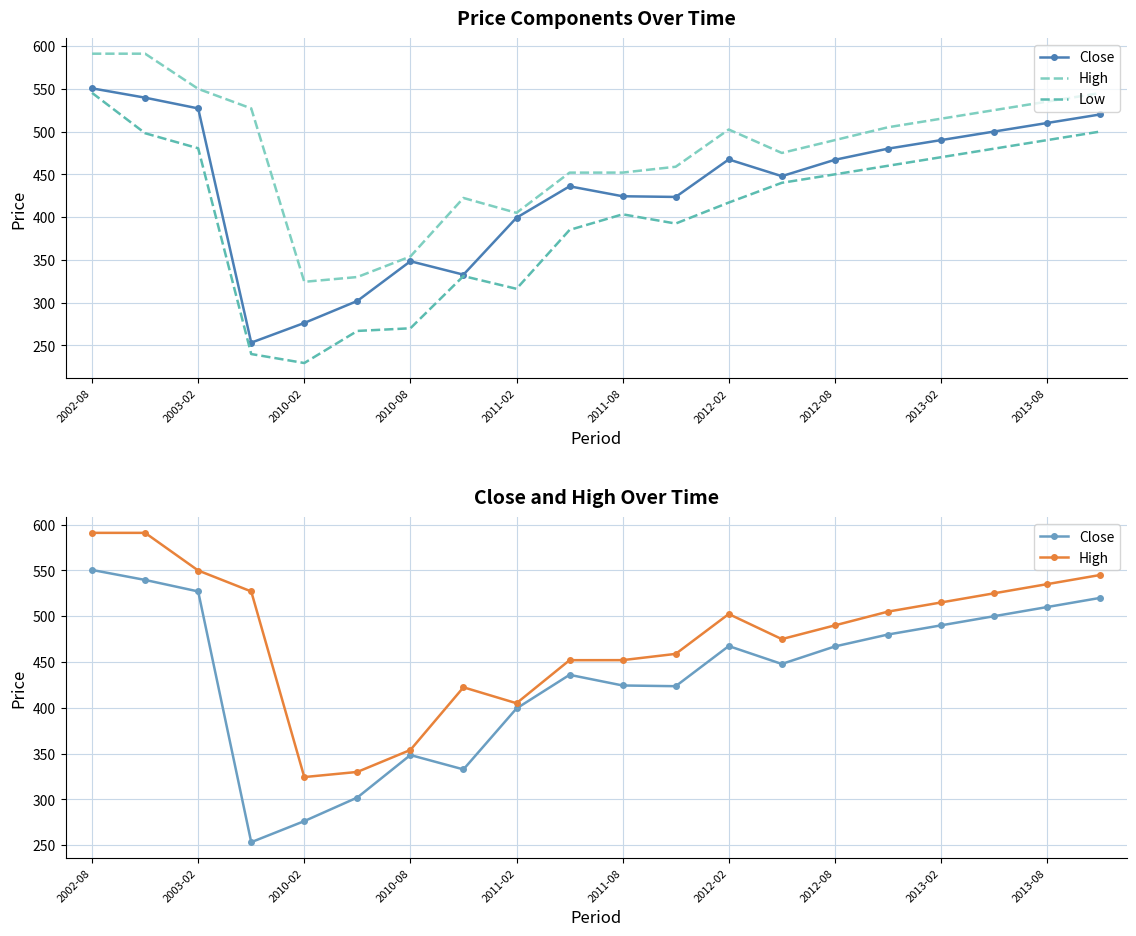

True or false: Low and Close intersect in this chart.

False